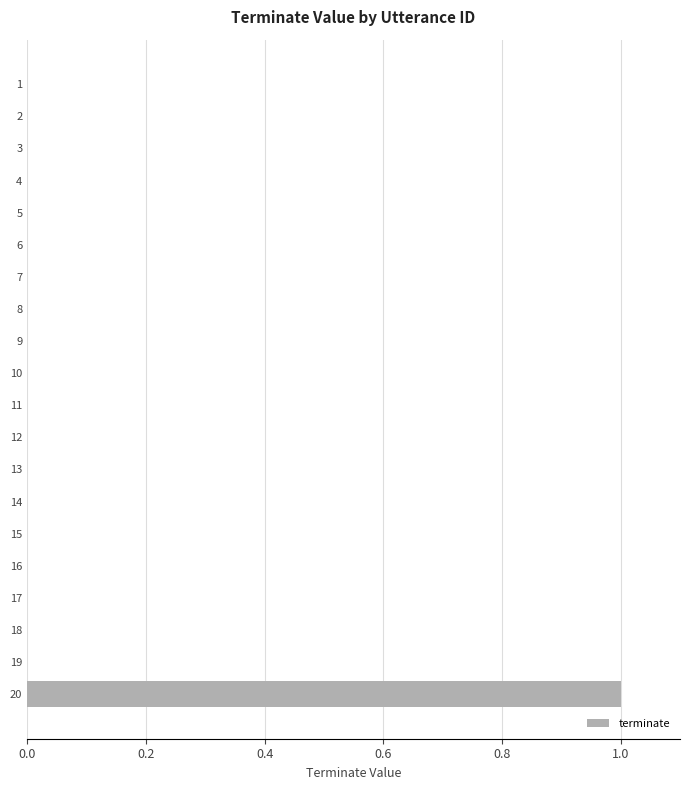

True or false: the data shows 0 at 12.

True